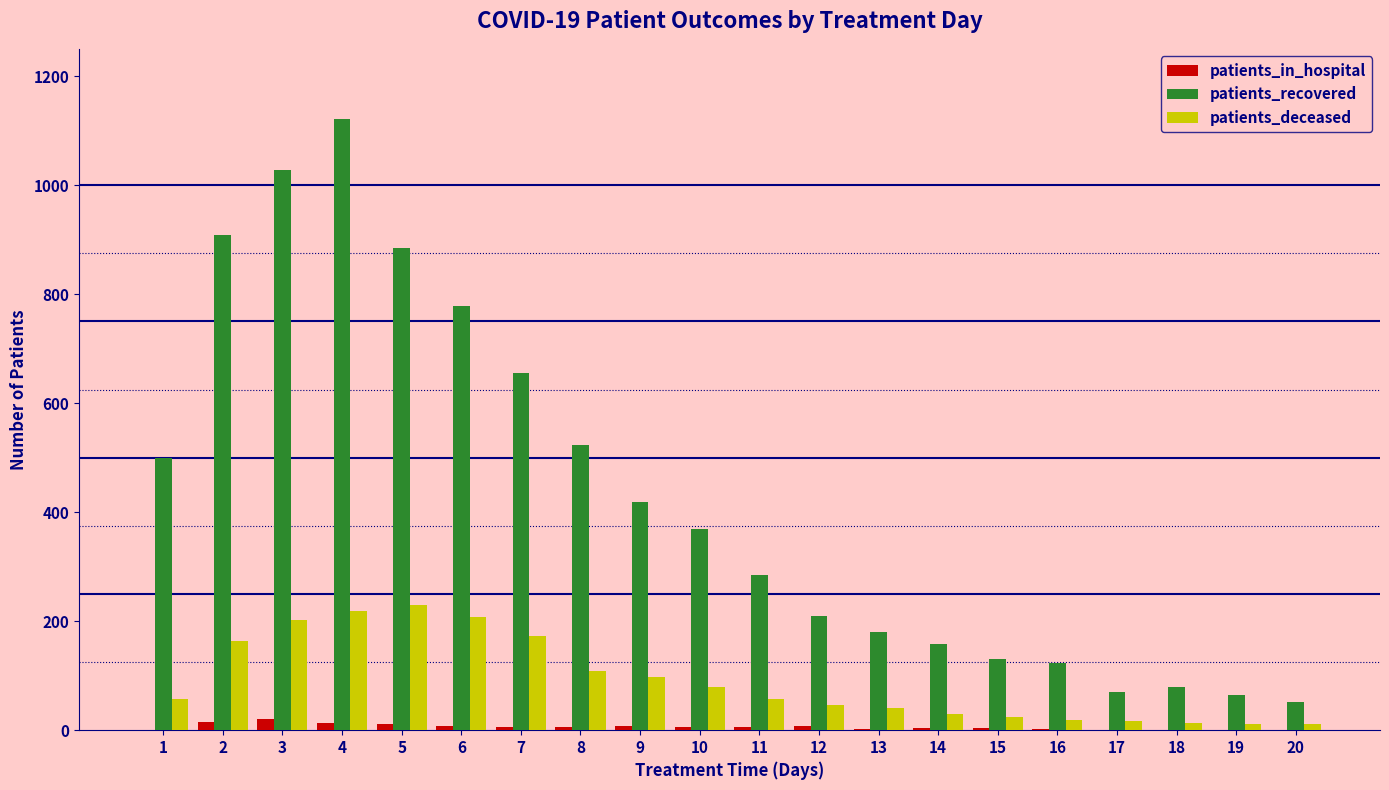

What are all the series names shown in the legend?

patients_in_hospital, patients_recovered, patients_deceased